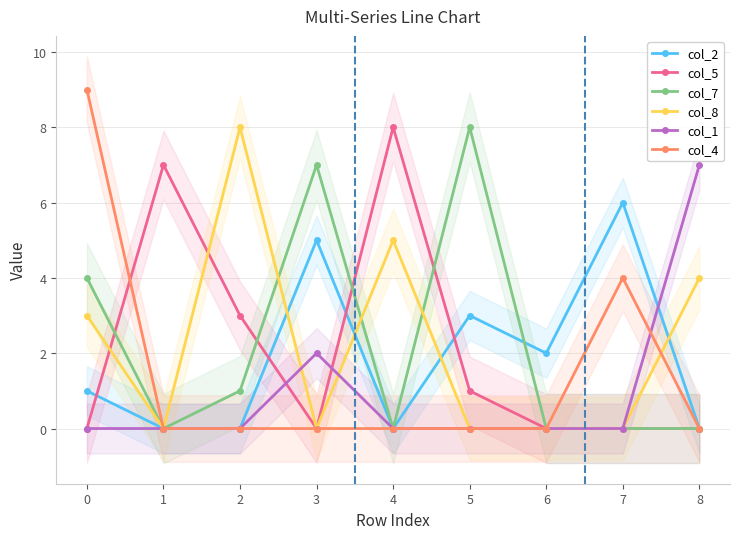

Is it true that col_8 equals 8 at 2?

True